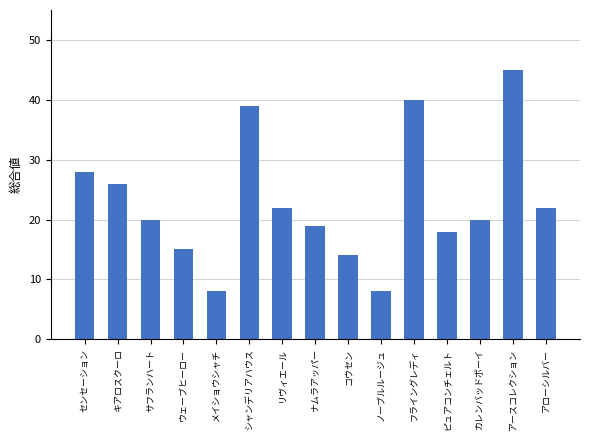

Does the chart contain stacked bars?

No